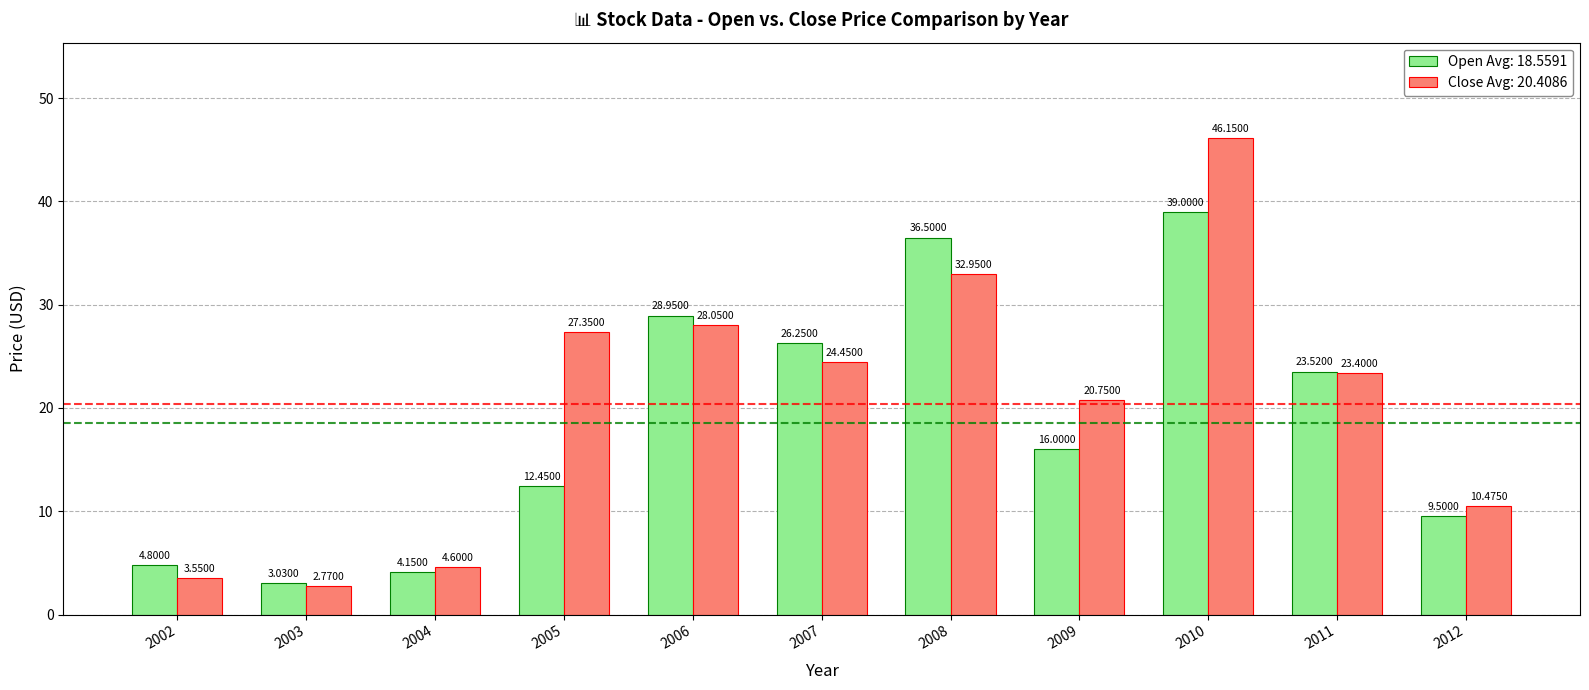

Rank the series by their average value, from lowest to highest.

Open Avg: 18.5591, Close Avg: 20.4086